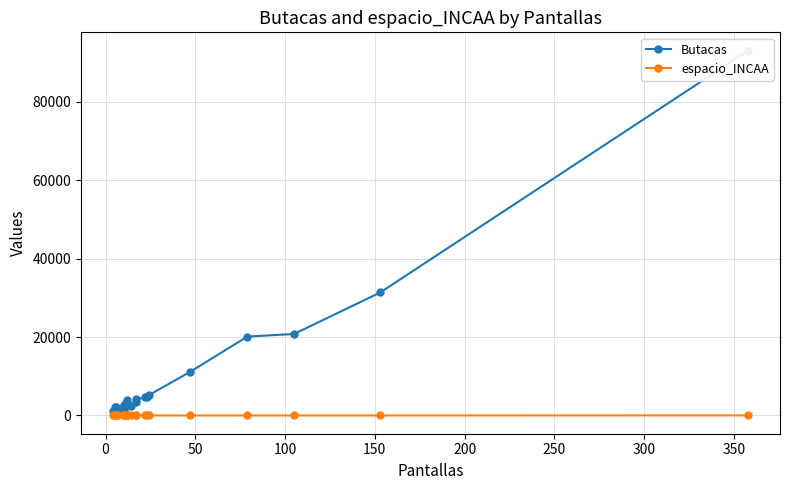

What is the sum of all espacio_INCAA values?

64